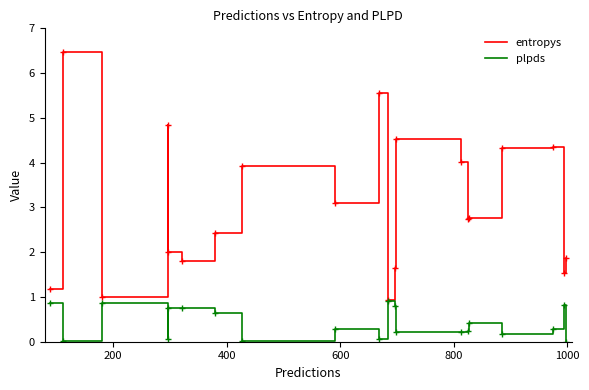

Which series has the largest range (max minus min)?

entropys